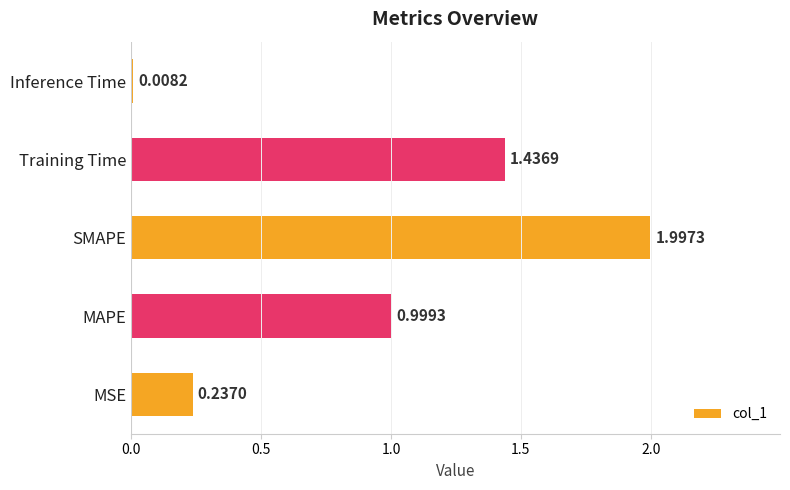

Which label corresponds to the smallest value in the chart?

Inference Time